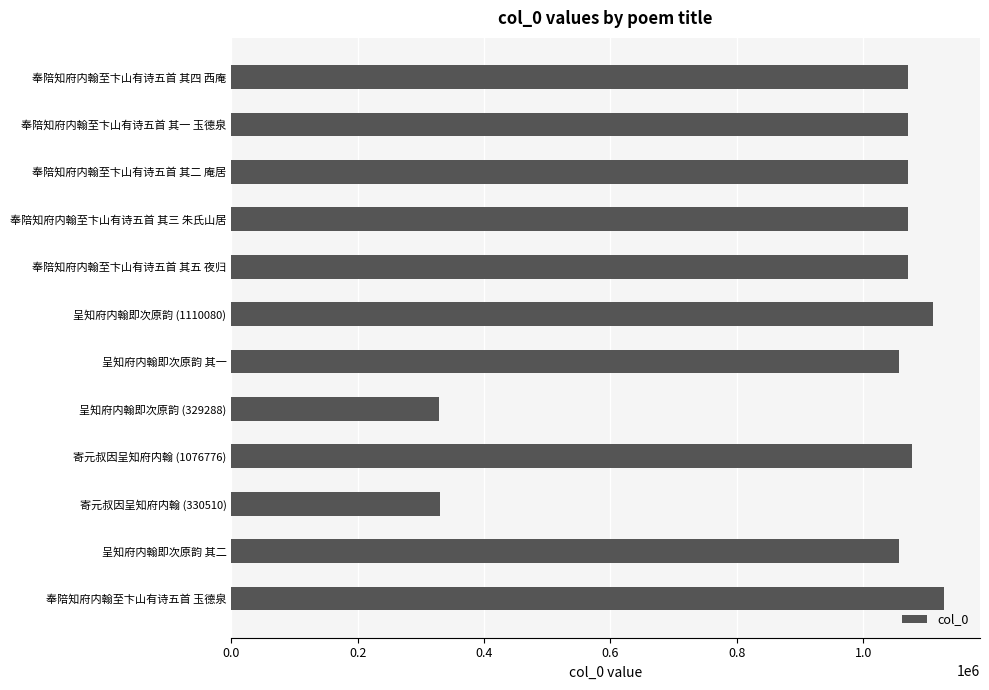

Approximately how many times larger is the value at 奉陪知府内翰至卞山有诗五首 其五 夜归 compared to 呈知府内翰即次原韵 其一?

1.0